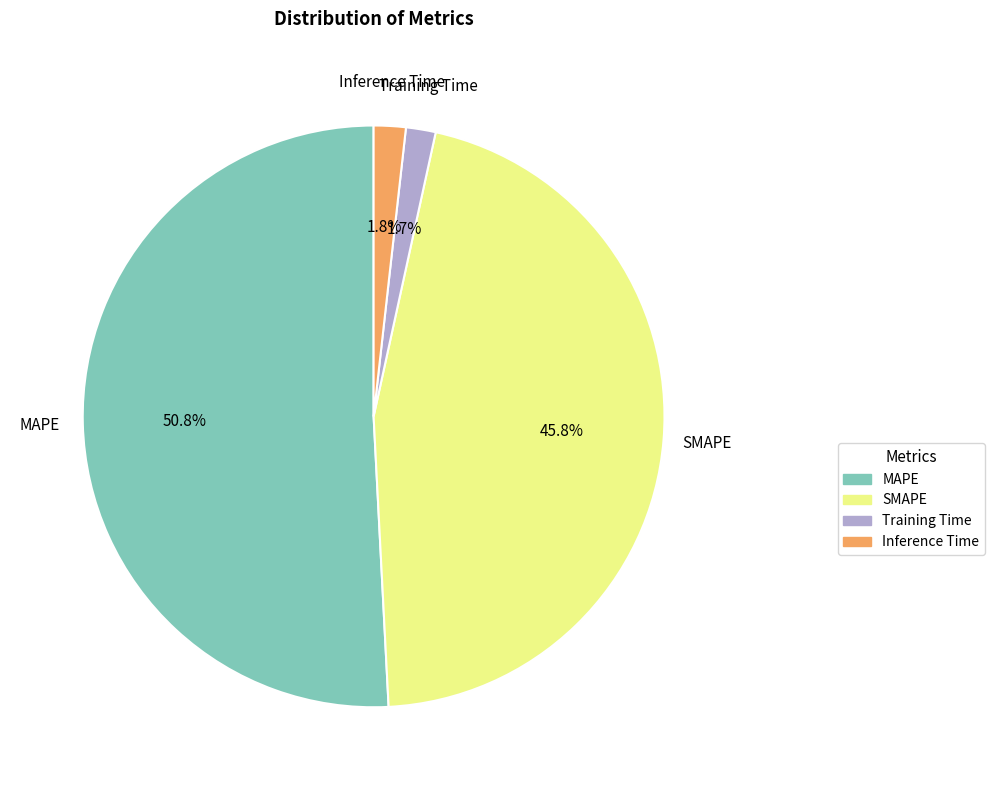

Which category has the biggest portion of the pie?

MAPE